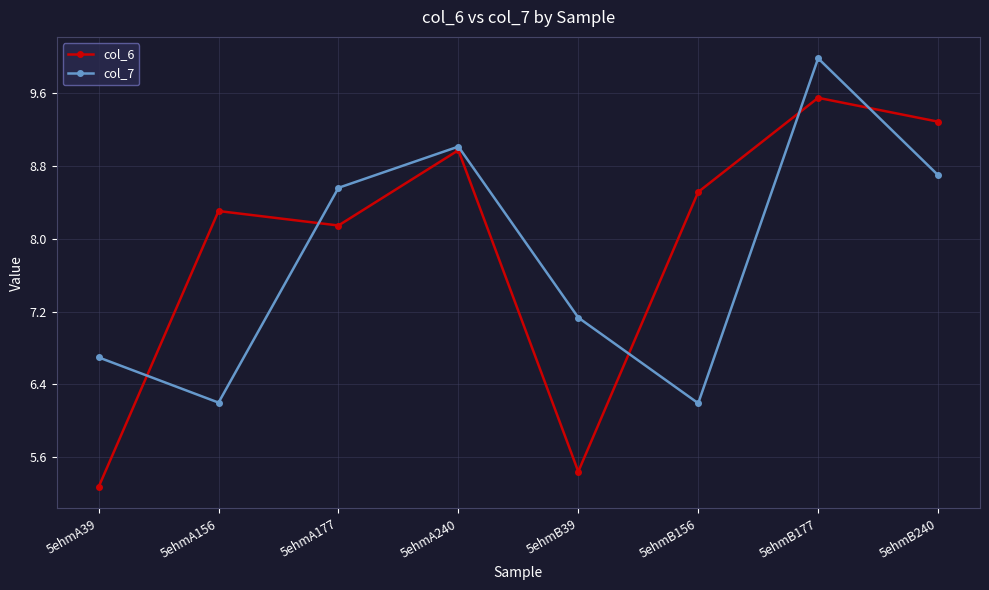

Where does the col_7 series first go above 8?

5ehmA177